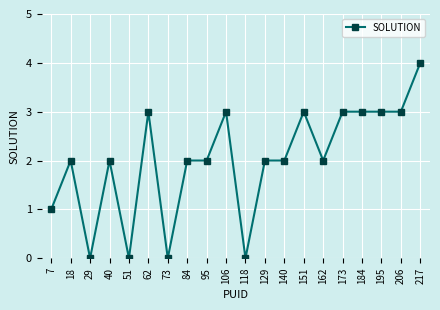

True or false: the data has more than 1 interior local peaks.

True